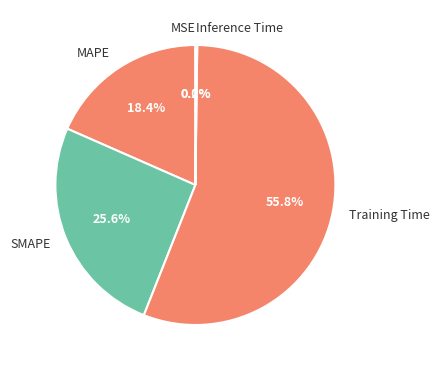

What is the largest slice in the pie chart?

Training Time